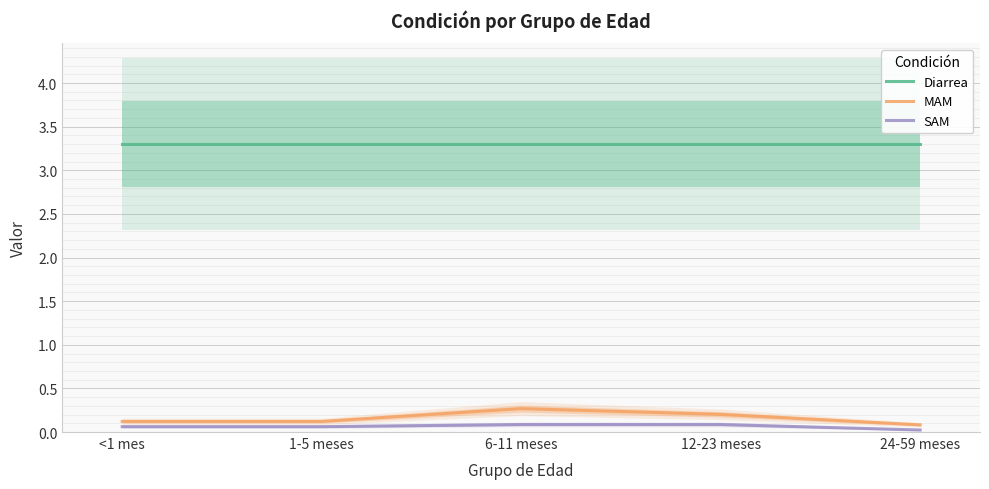

What is the minimum value for Diarrea?

3.3